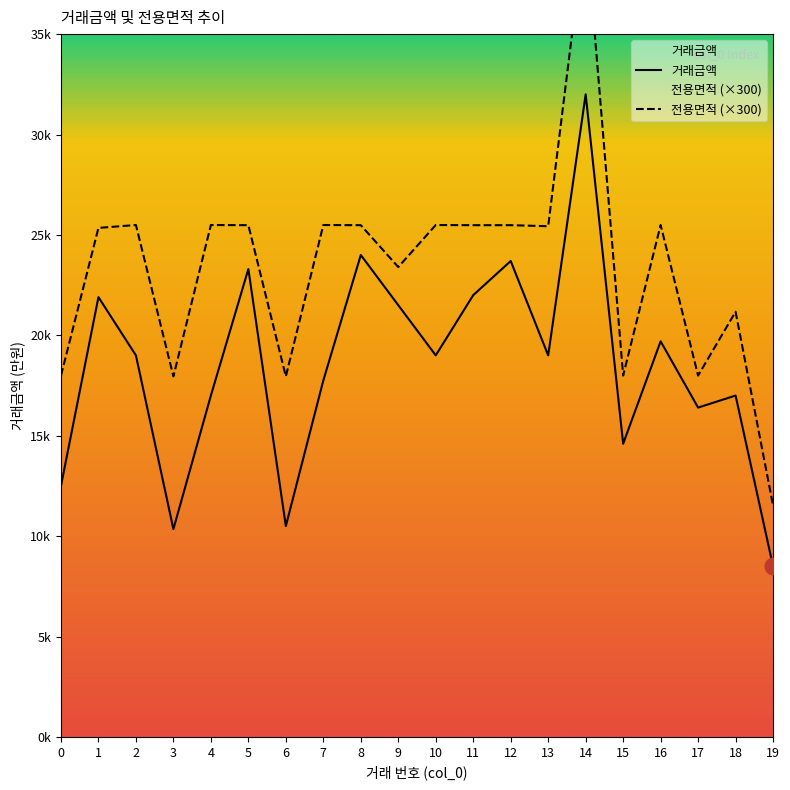

Which label corresponds to the largest value in the chart?

14